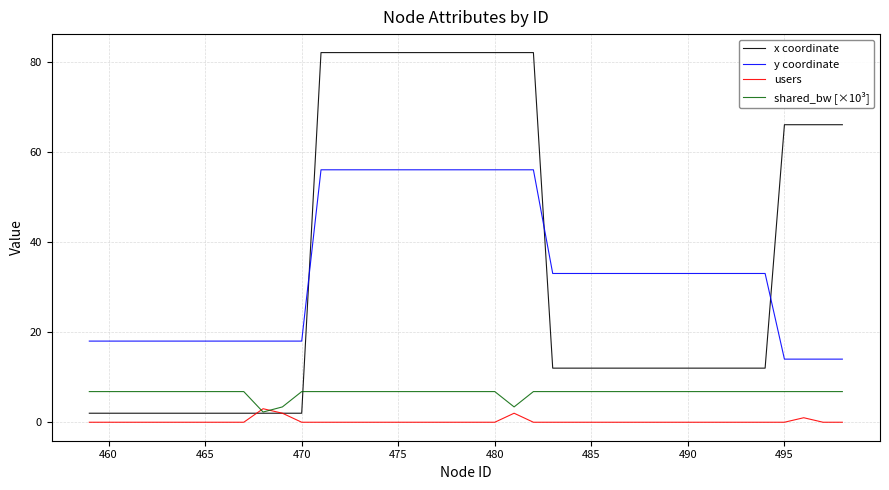

How many intersections are there between shared_bw [×10³] and users?

2